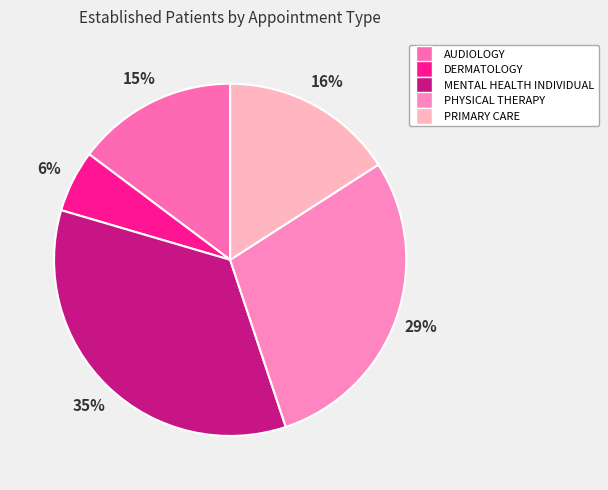

Which slice is the largest?

MENTAL HEALTH INDIVIDUAL